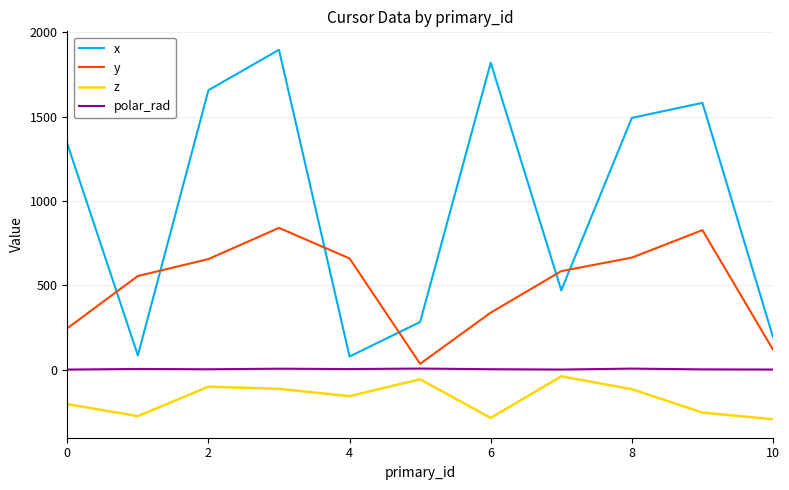

How many lines are shown in the chart?

4